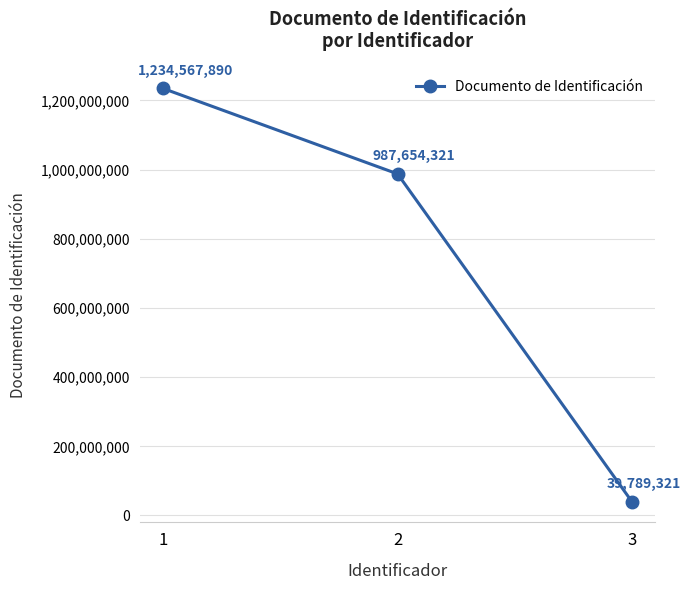

What is the maximum value shown in the chart?

1234567890